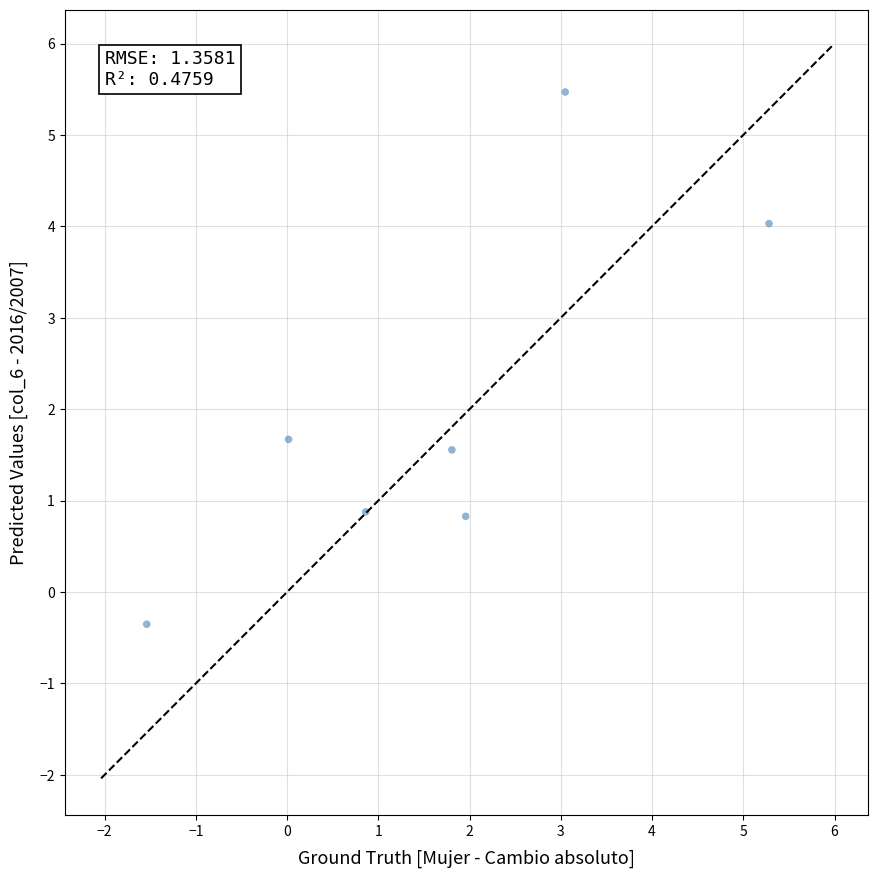

What Y value in the scatter plot is closest to 2?

1.7